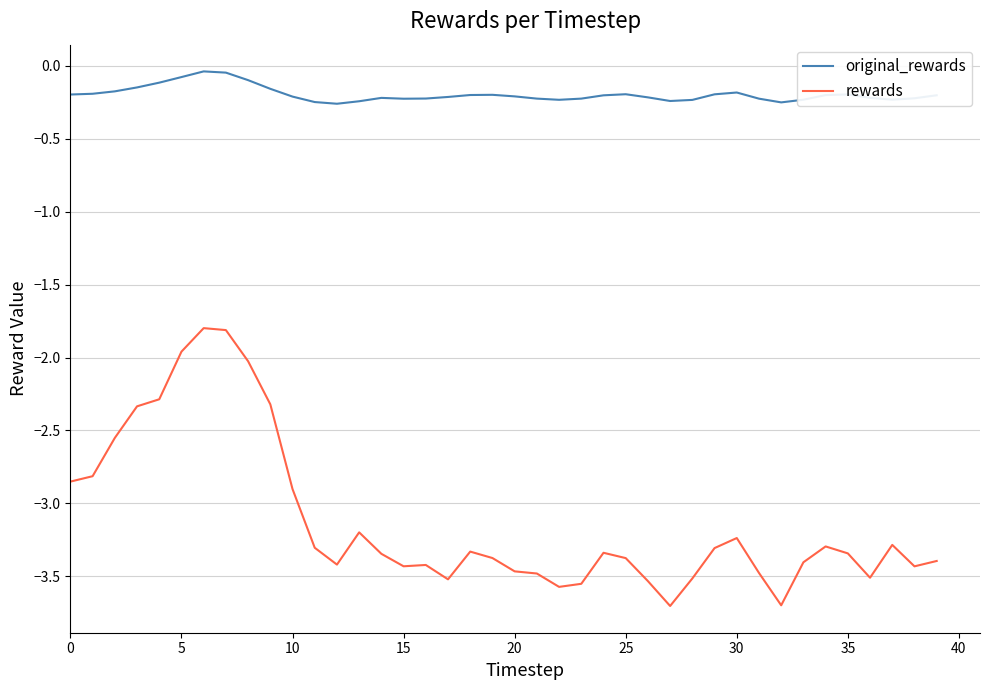

Which series has the widest spread of values?

rewards